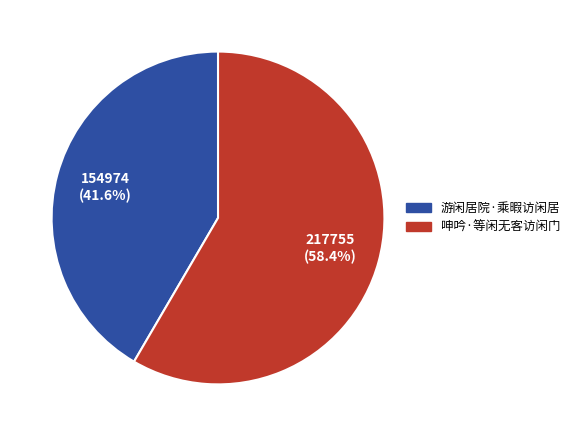

Approximately how many times larger is the value at 游闲居院·乘暇访闲居 compared to 呻吟·等闲无客访闲门?

0.7